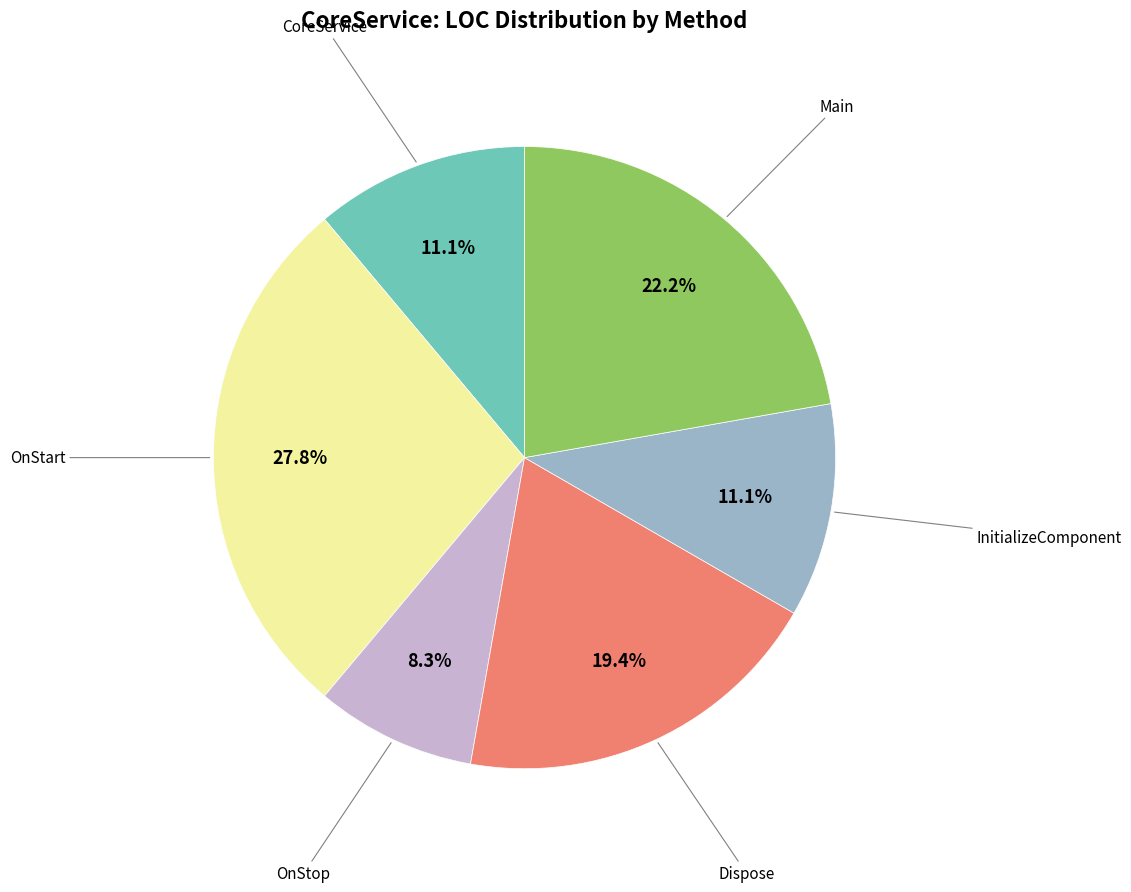

Is there any slice that represents more than half of the pie?

No